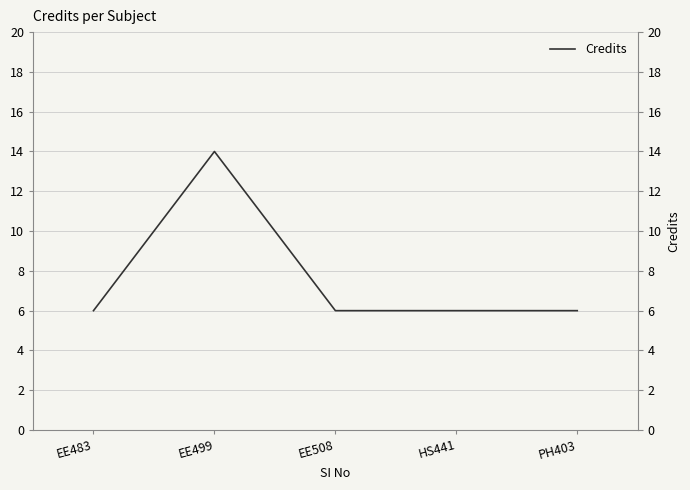

Rank the categories by value from lowest to highest.

EE483, EE508, HS441, PH403, EE499